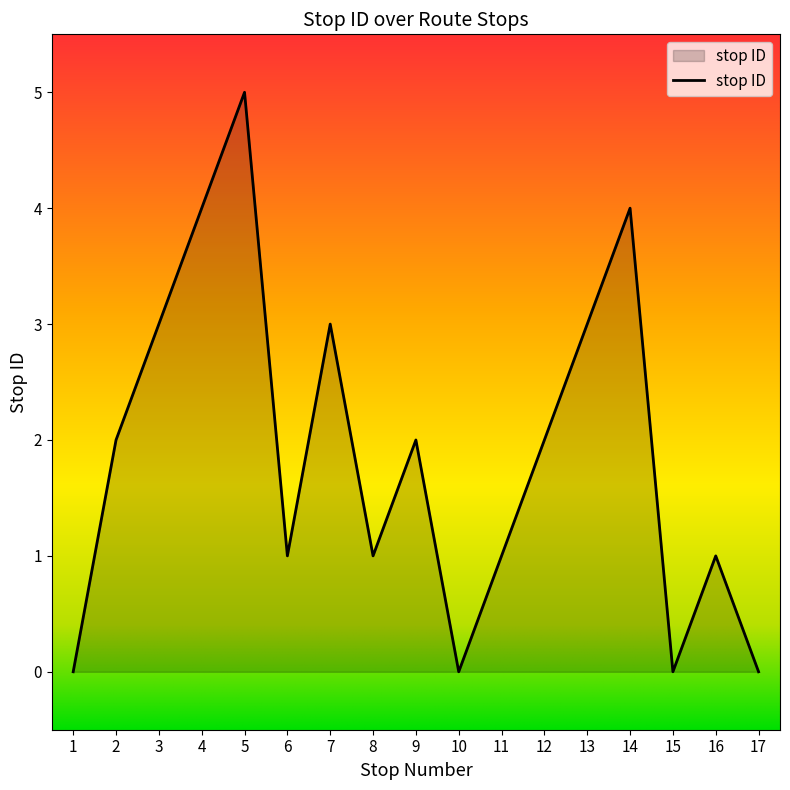

At which category does the data reach its first local valley?

6